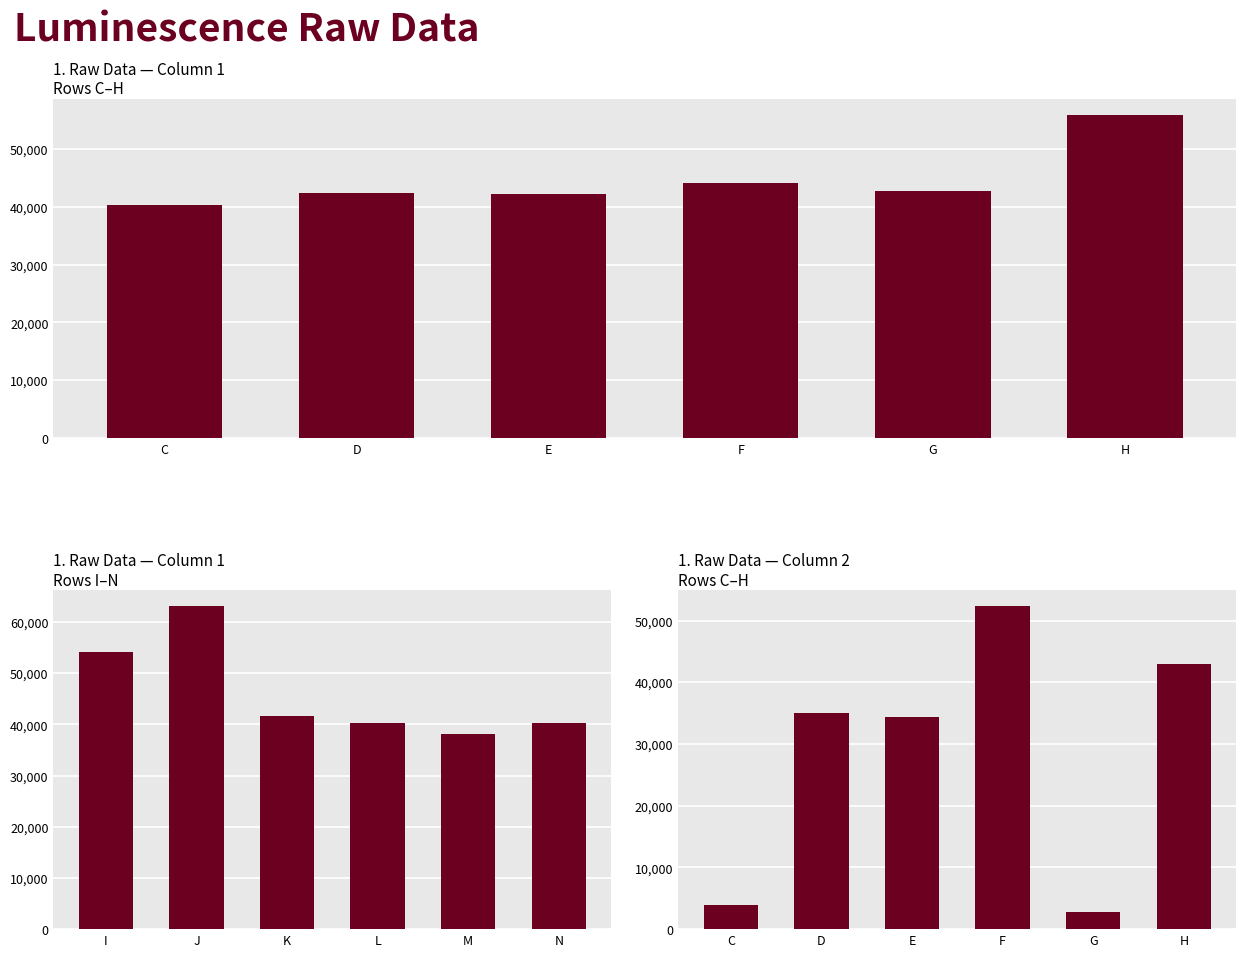

How many bars are there in total?

18